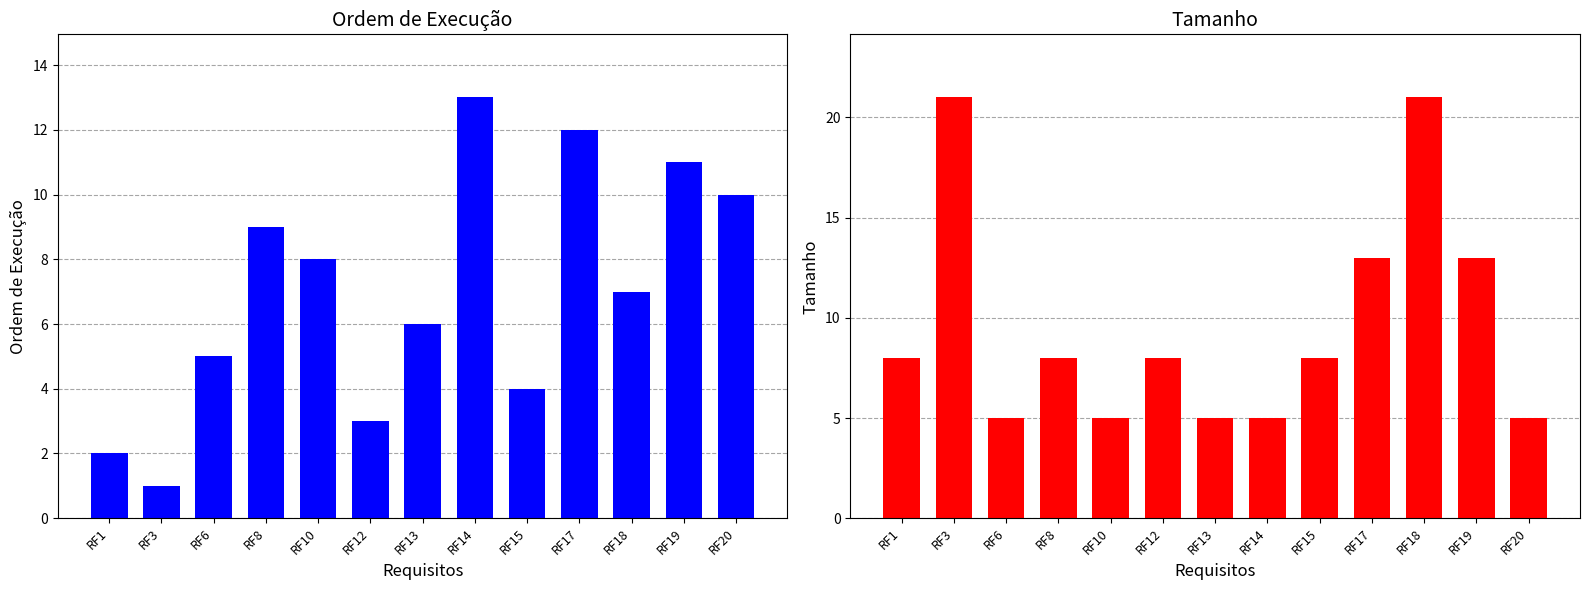

What is the value of the Ordem de Execução bar at the 9th from the left?

4